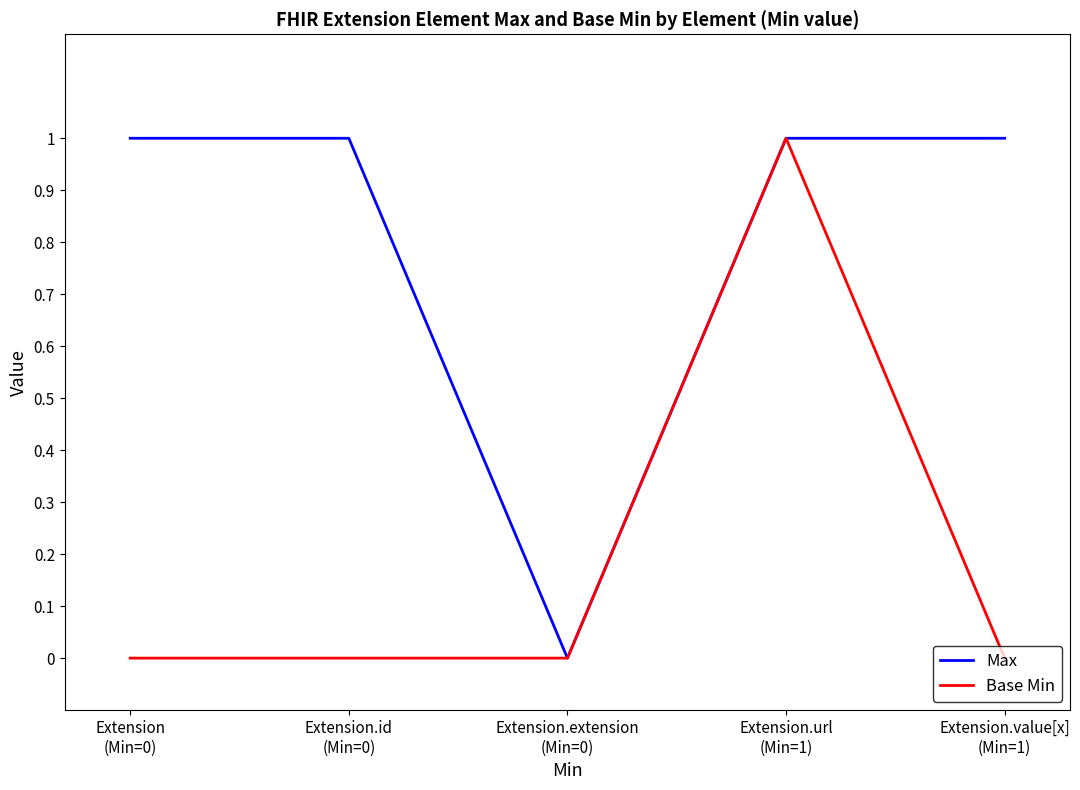

Between Extension.id
(Min=0) and Extension.url
(Min=1), which series saw the biggest shift?

Base Min